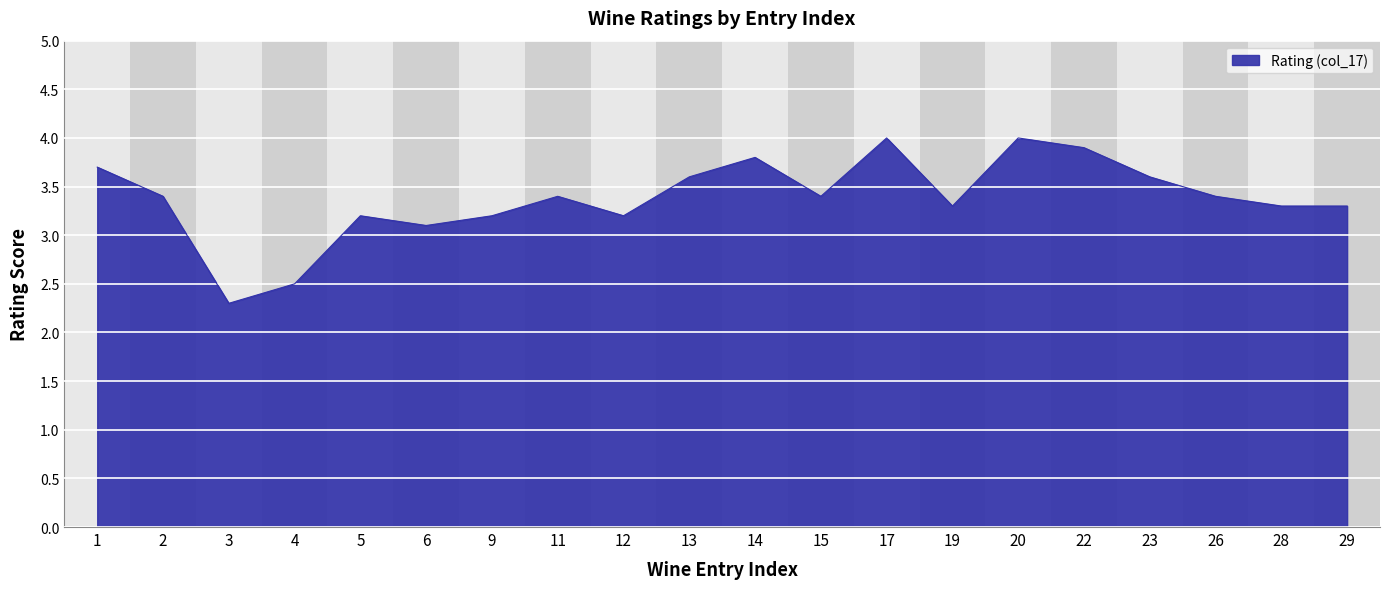

What is the sum of the values at 23 and 22?

7.5